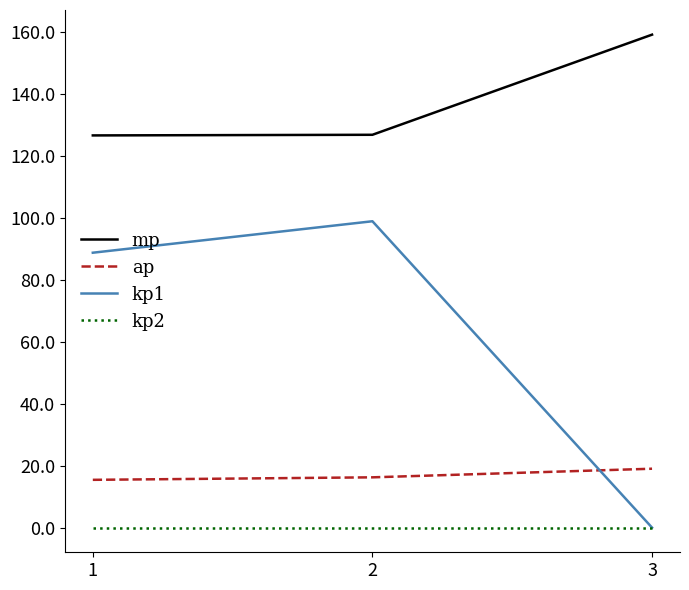

What is the difference between the highest and lowest values at 2?

126.7